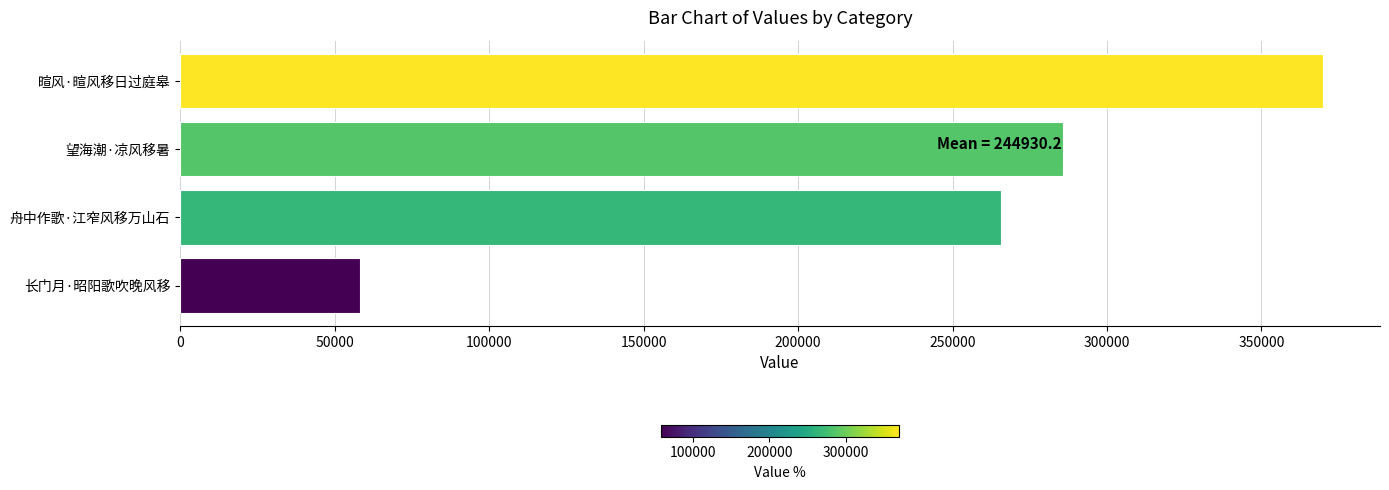

How many data points are less than 285908?

2